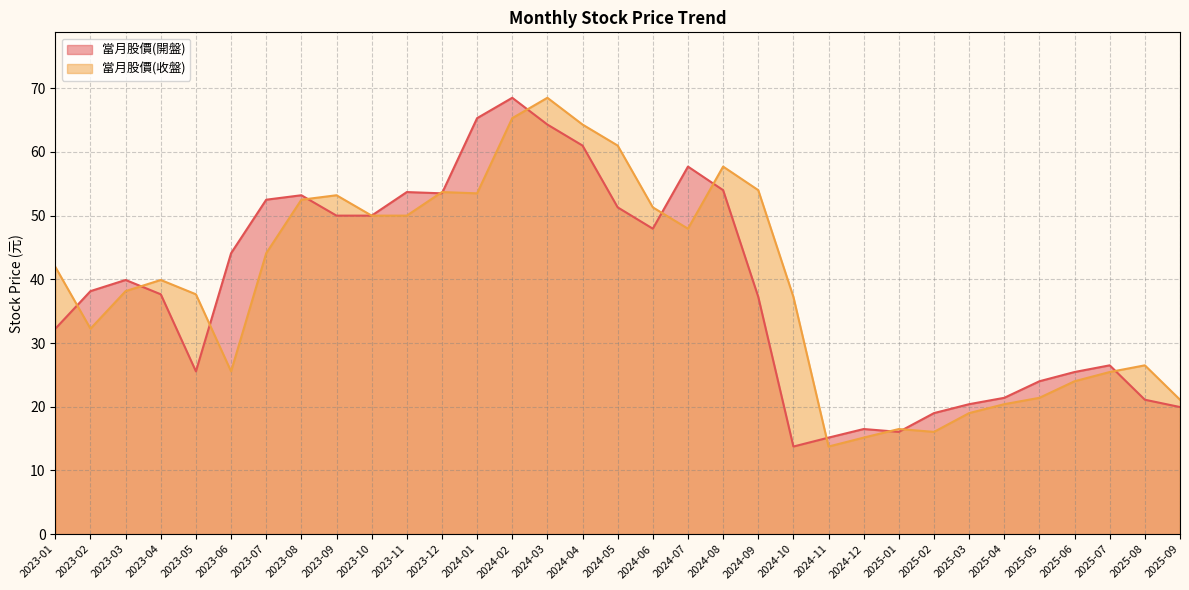

List the series in order of their overall mean, lowest first.

當月股價(開盤), 當月股價(收盤)